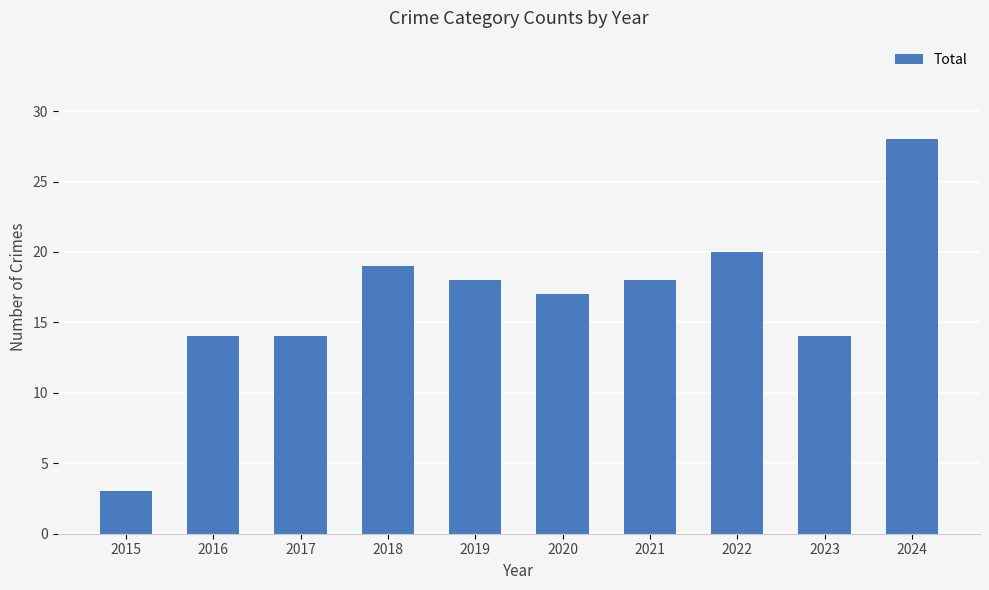

What is the sum of all values?

165